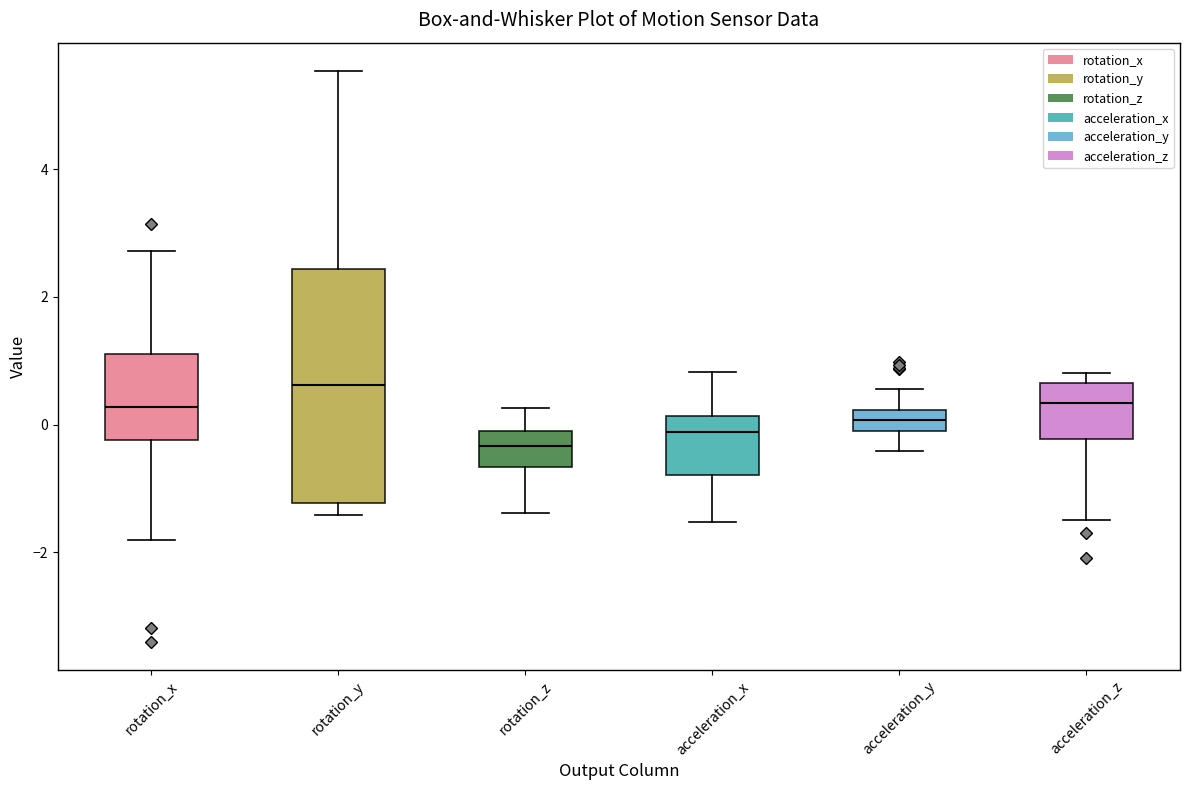

Where does the lower whisker of the box for acceleration_y end on the y-axis? The values are not printed on the chart, so give them approximately, as read against the axis.

-0.4